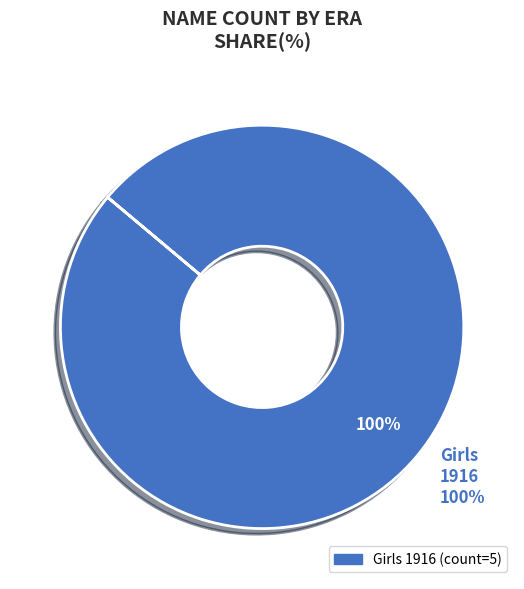

Is it true that Girls is 100% of the pie?

True